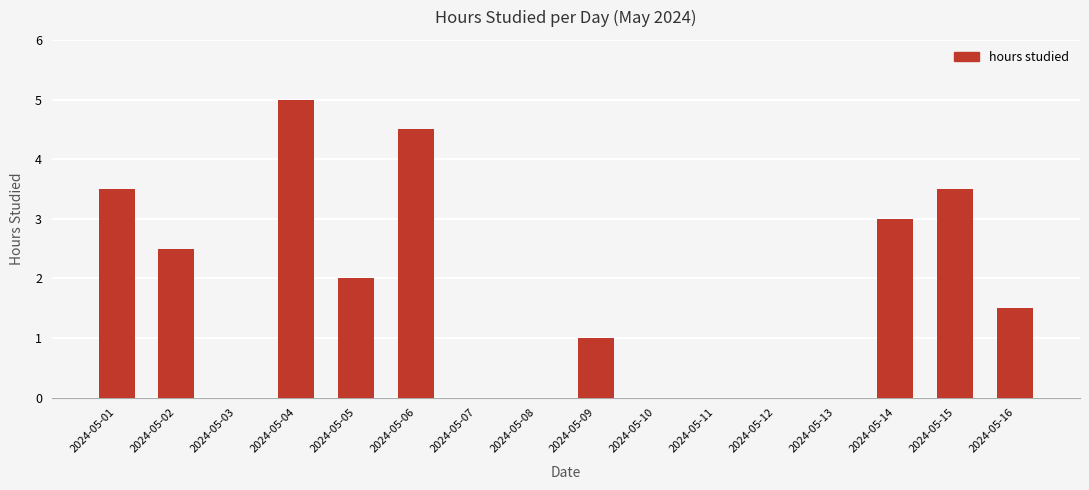

What is the sum of the values at 2024-05-04 and 2024-05-15?

8.5